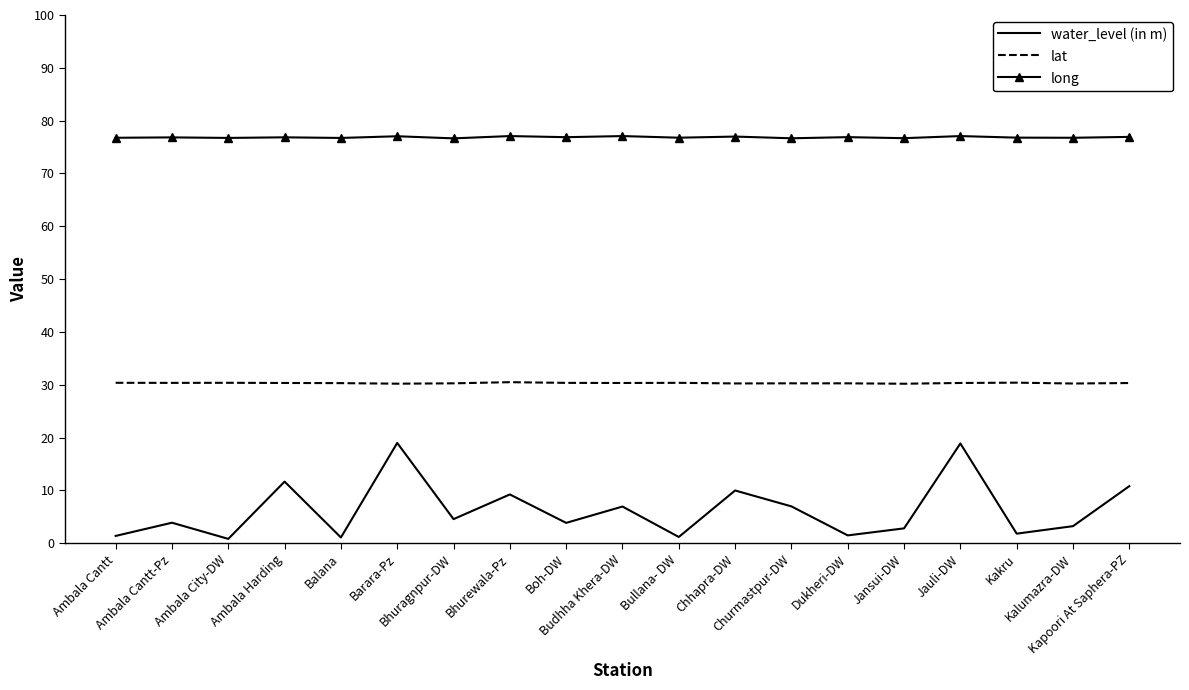

True or false: long and lat intersect in this chart.

False